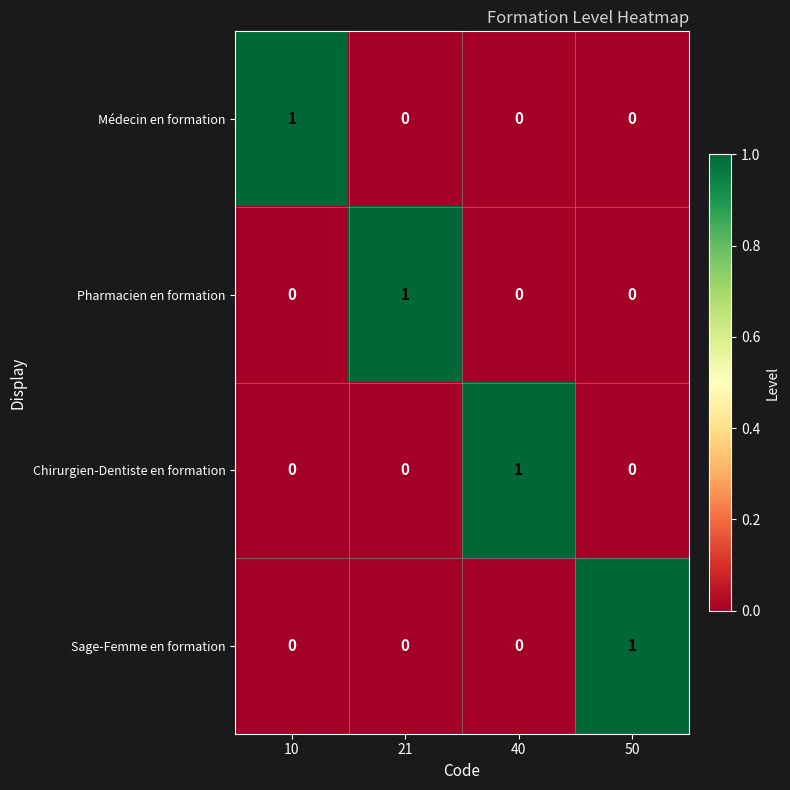

How many Médecin en formation values are between 0 and 1?

4